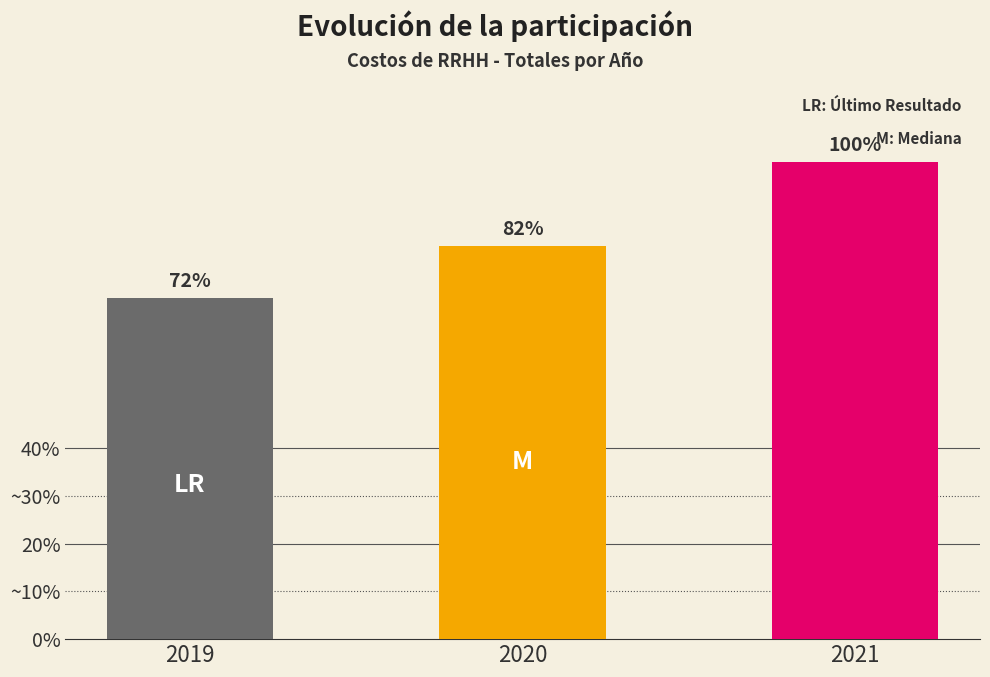

Are the bars grouped side by side (vs. stacked)?

No